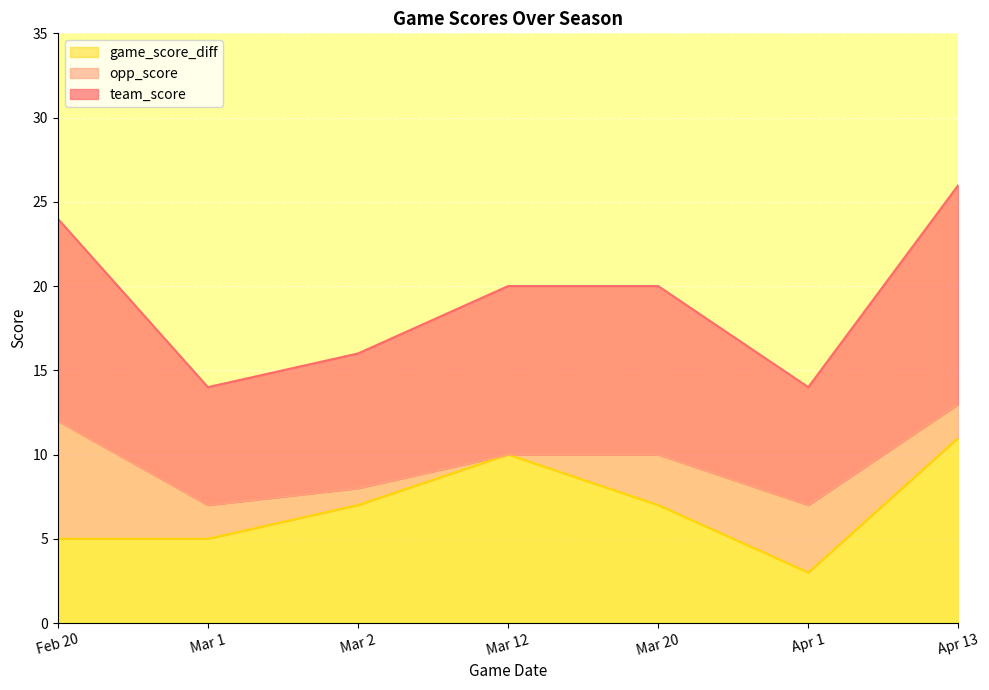

What is the total value across all series at Feb 20?

24